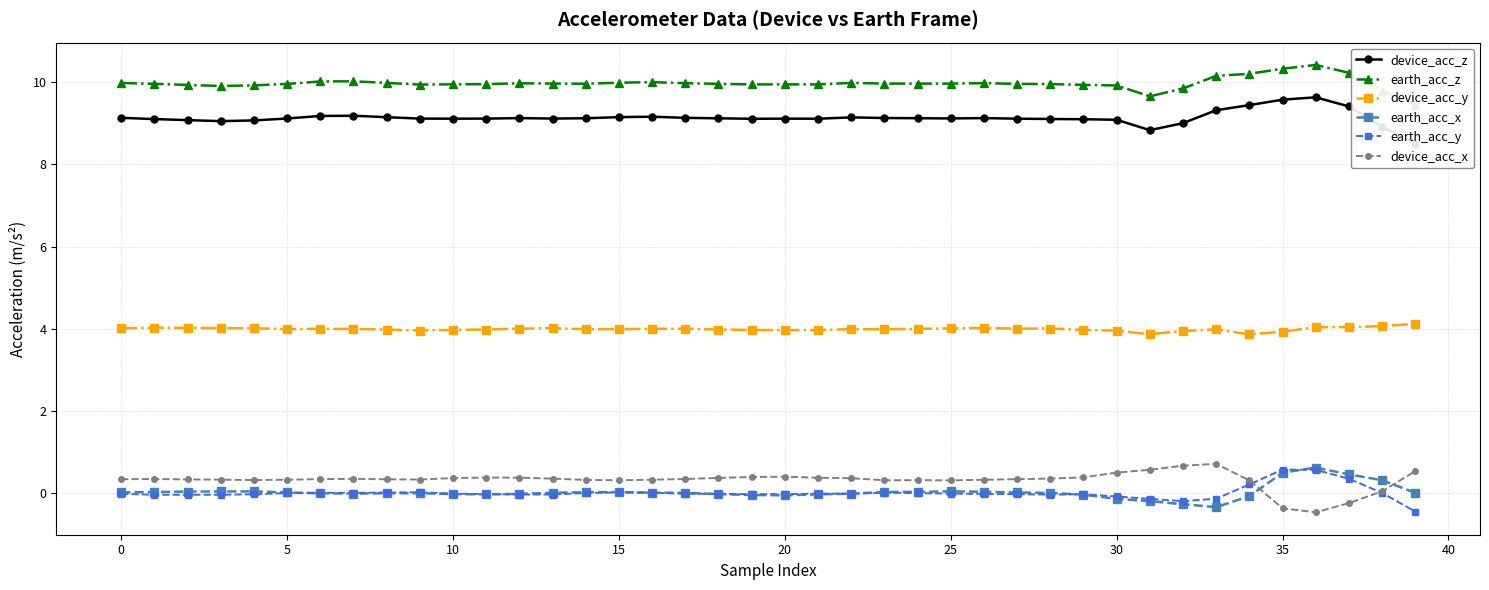

Is this an area chart (filled region under the line)?

No